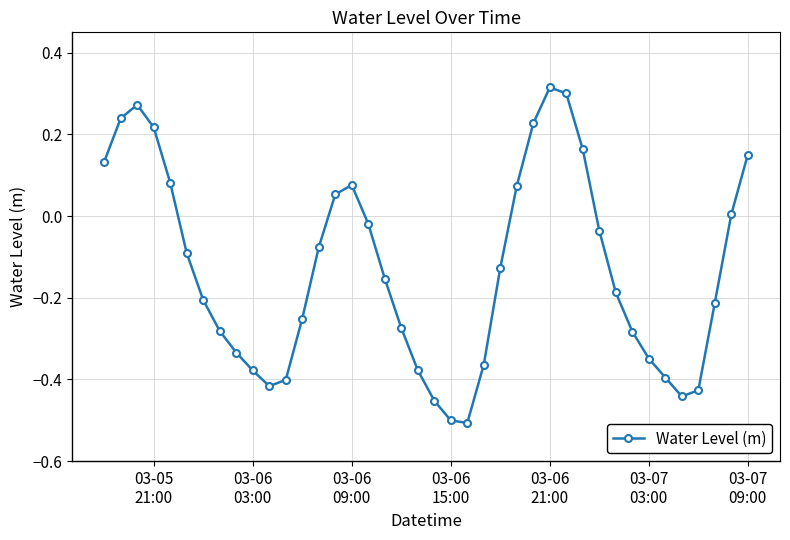

What is the difference between the maximum and second lowest values?

0.8